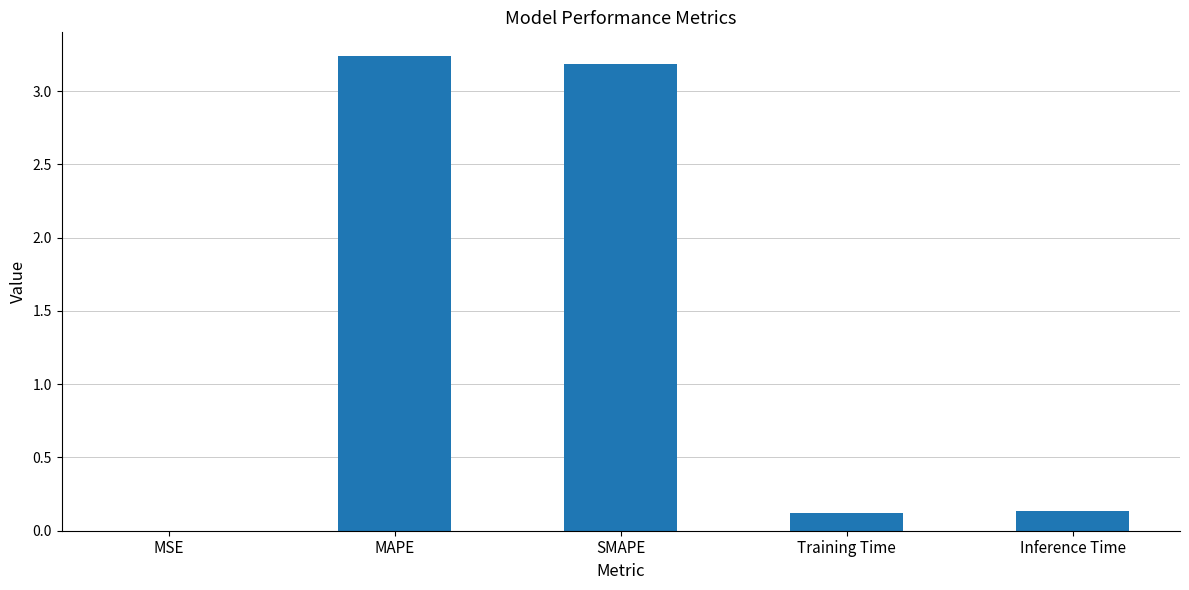

Which has a higher value, SMAPE or MSE?

SMAPE